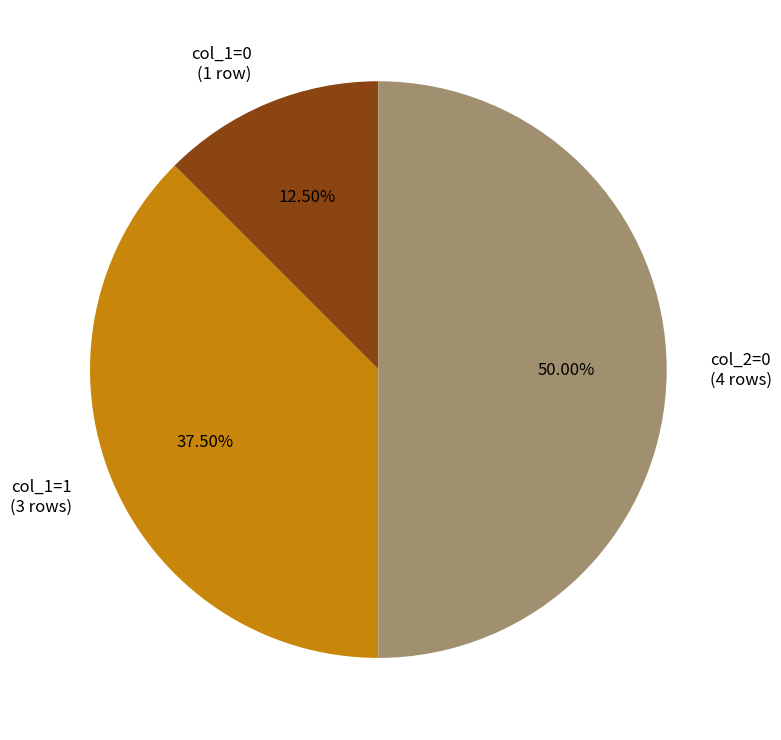

What is the ratio of the value at col_1=0 (1 row) to the value at col_1=1 (3 rows)?

0.3